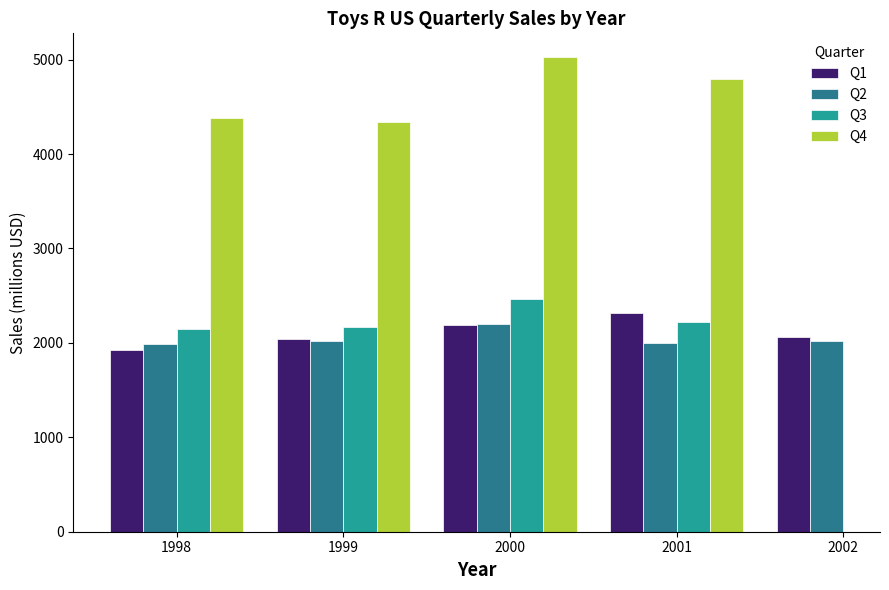

Which has a higher value, 2001 or 1999?

2001